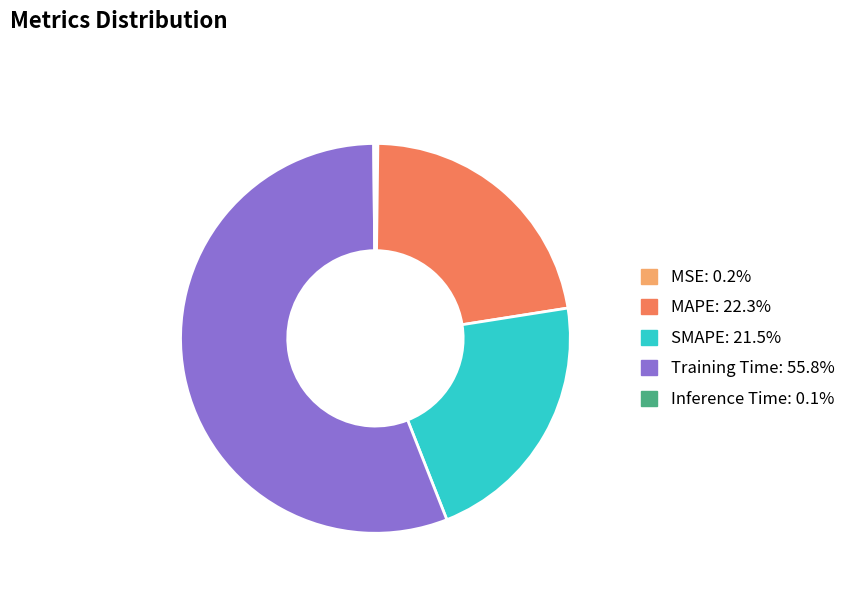

Is Training Time the majority of the pie?

Yes